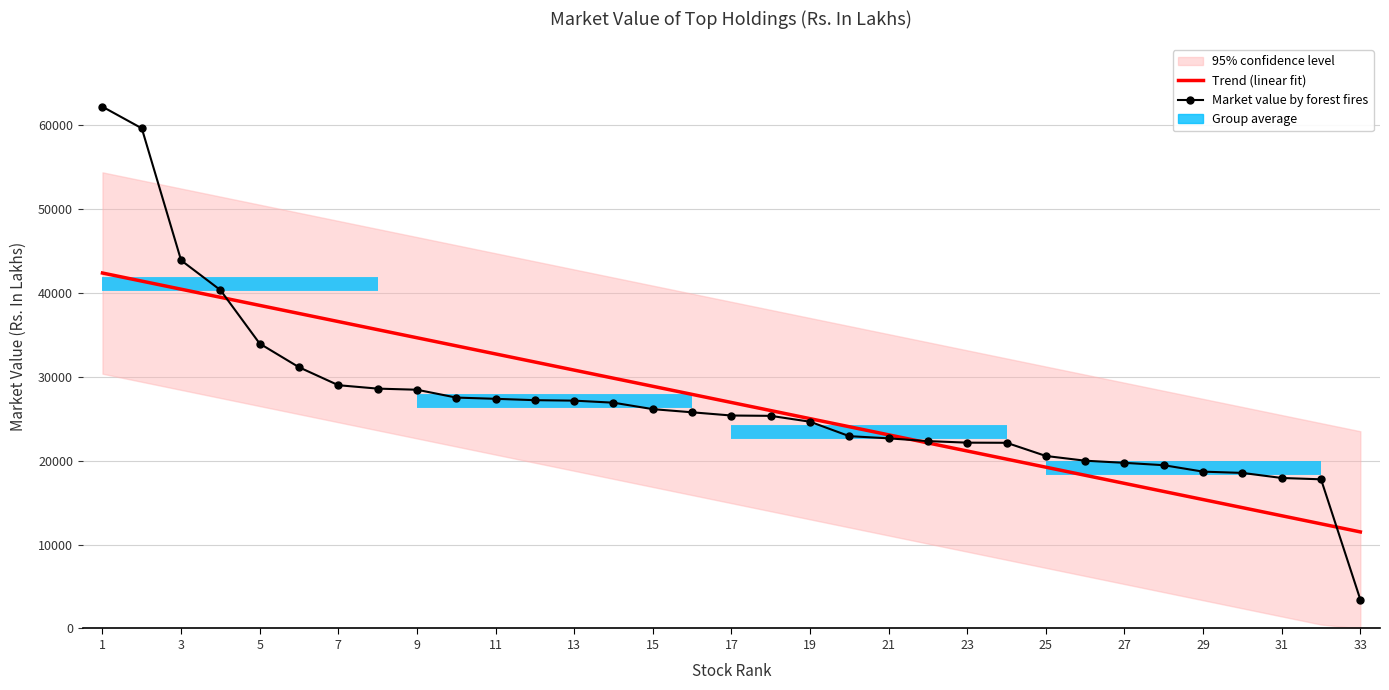

True or false: Trend (linear fit) has more than 0 interior local peaks.

False